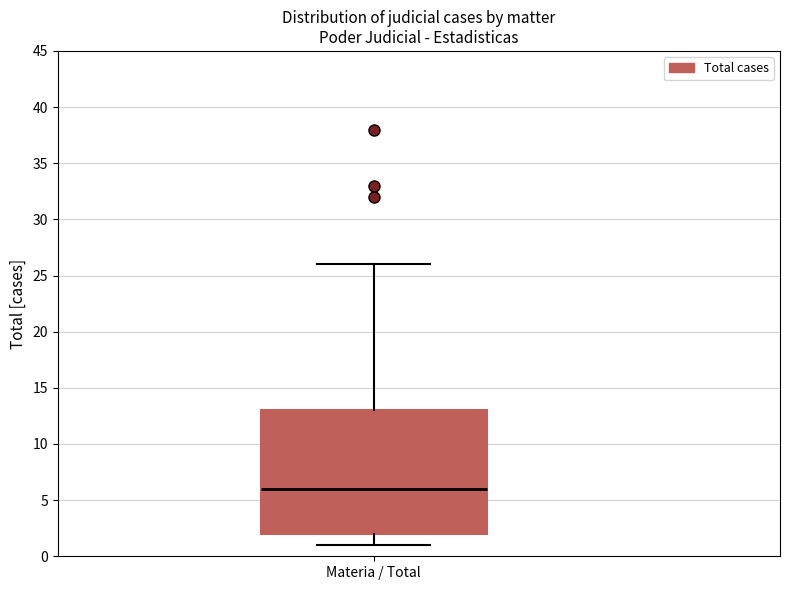

Read this box plot against the y-axis: the position of the median line, the range covered by the box, and the ends of both whiskers. The values are not printed on the chart, so give them approximately, as read against the axis.

median 6, box 2 to 13, whiskers 1 to 26